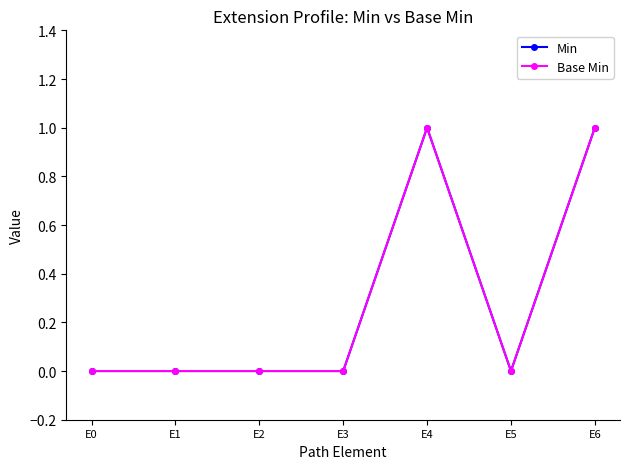

At how many categories does at least one series exceed 0?

2